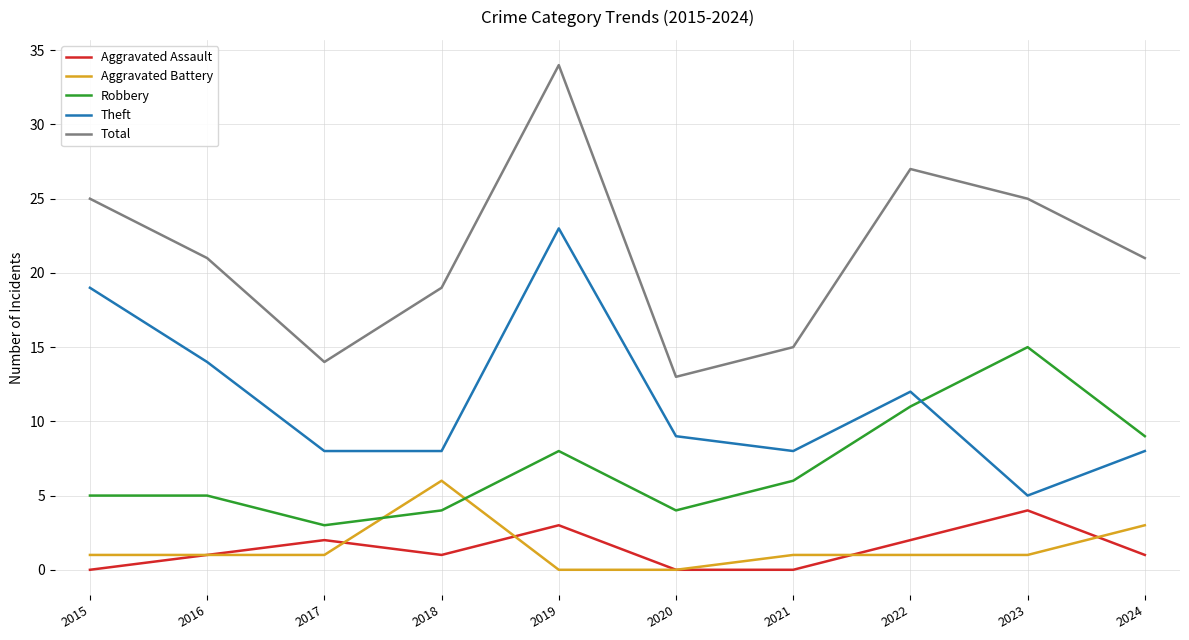

Read the Aggravated Battery value at 2024.

3